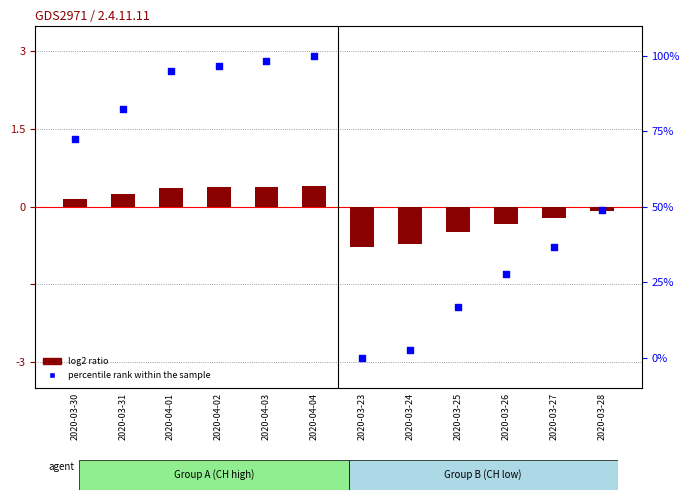

Which series reaches the maximum Y coordinate?

percentile rank within the sample